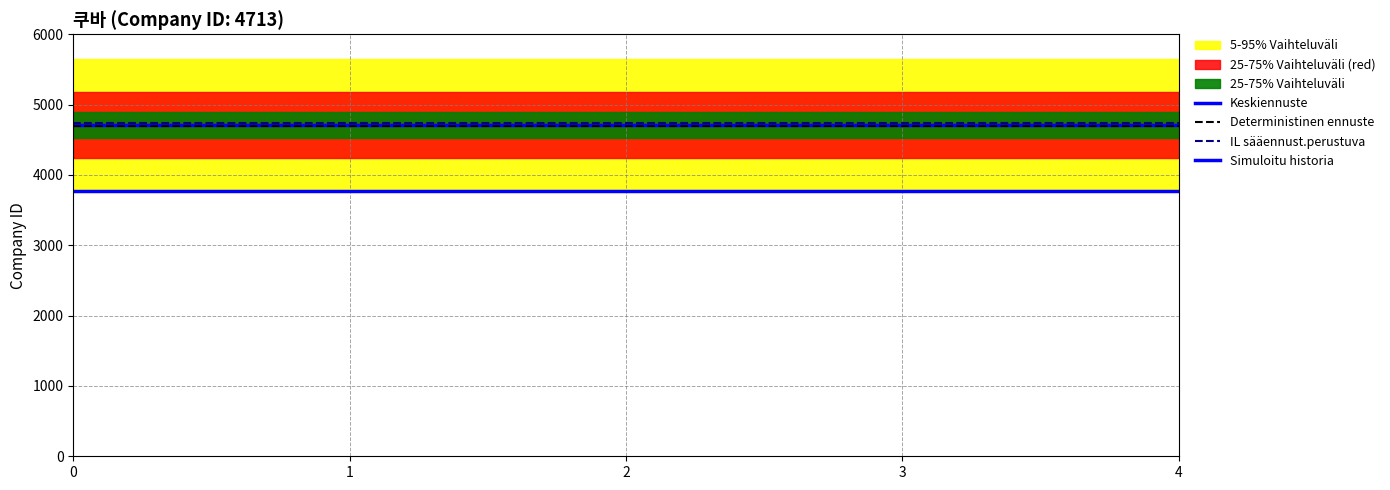

True or false: Simuloitu historia and IL sääennust.perustuva intersect in this chart.

False